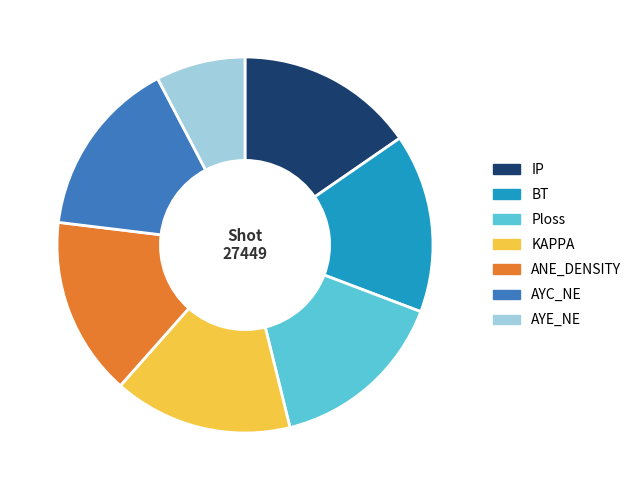

Which slice is the smallest?

AYE_NE